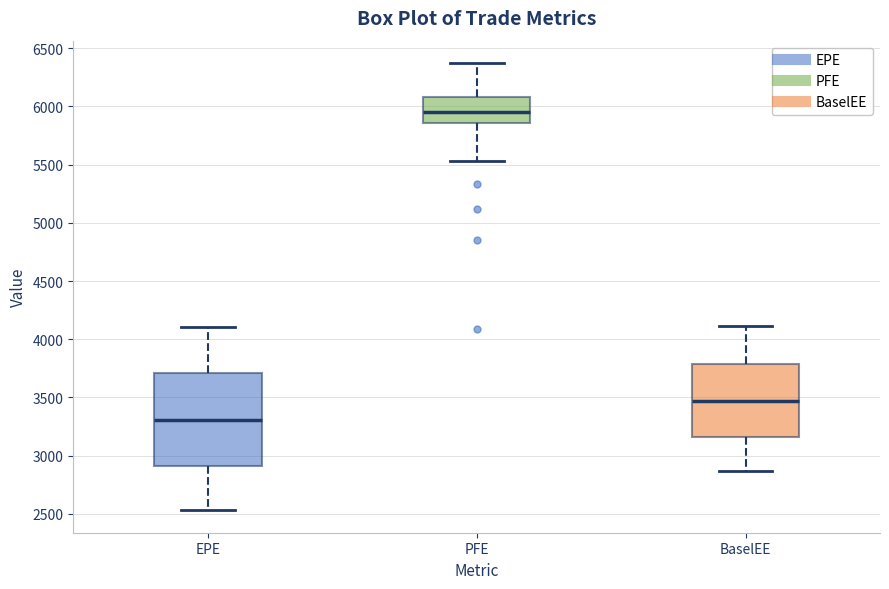

Where does the upper whisker of the box for BaselEE end on the y-axis? The values are not printed on the chart, so give them approximately, as read against the axis.

4100